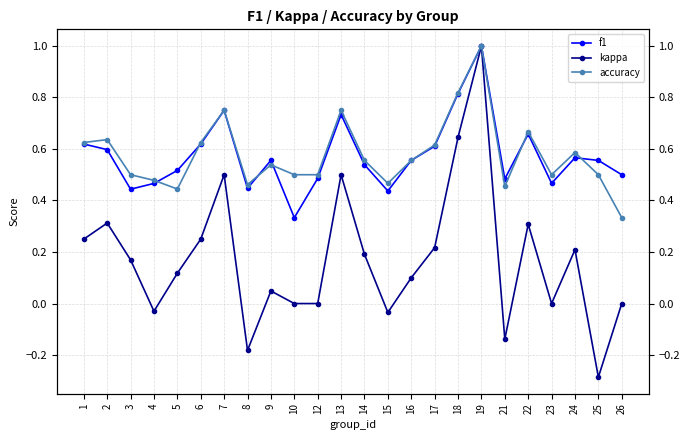

Does the chart have visible grid lines?

Yes